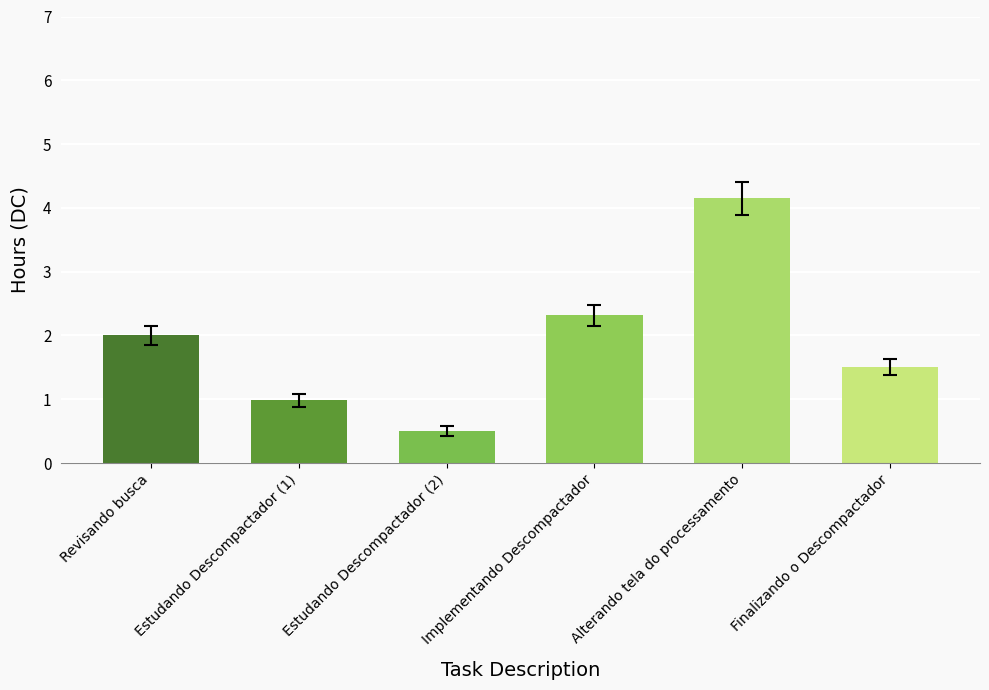

How many categories are shown in the chart?

6